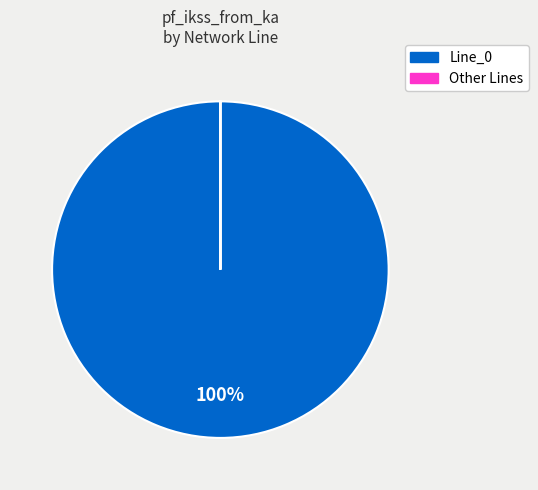

Is there any slice that represents more than half of the pie?

Yes